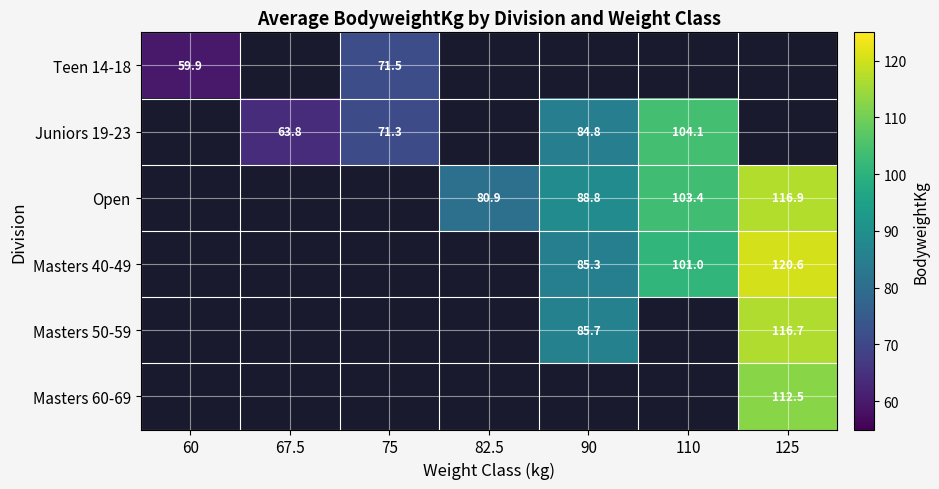

True or false: Masters 40-49 has a value of 101.0 at 110.

True